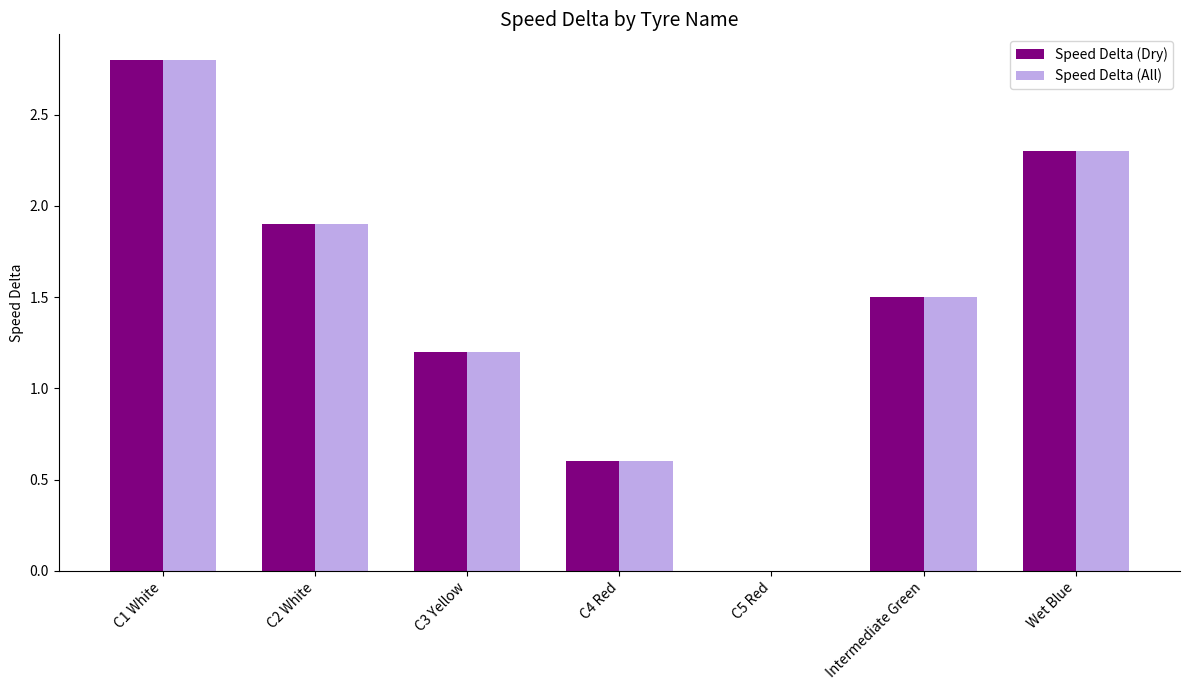

How many distinct data groups are displayed?

2